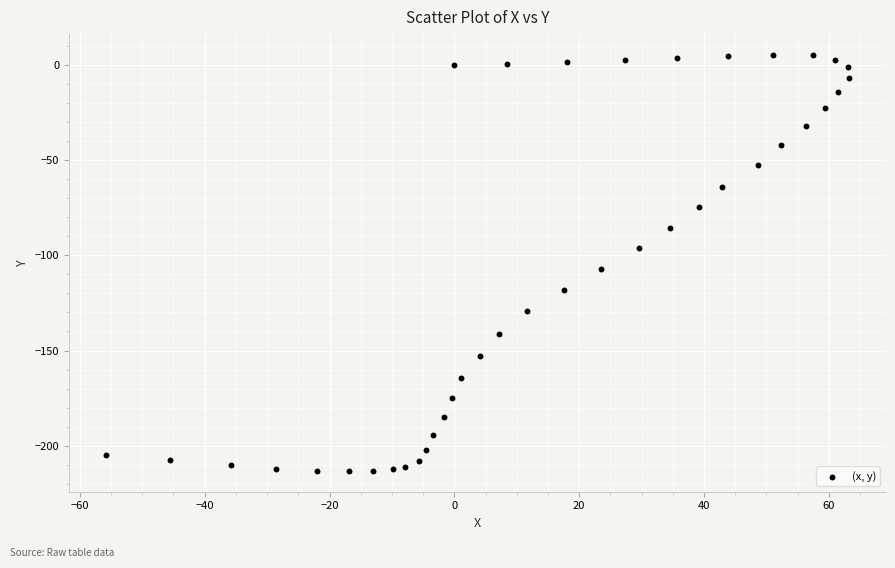

What Y value in the scatter plot is closest to -103?

-106.9